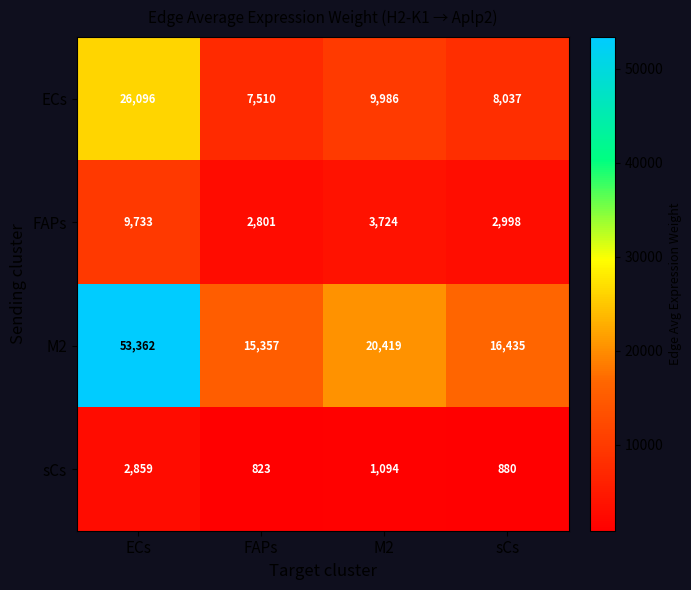

Reading left to right, transcribe all the data shown in this chart.

ECs: 26096	7510	9986	8037
FAPs: 9733	2801	3724	2998
M2: 53362	15357	20419	16435
sCs: 2859	823	1094	880